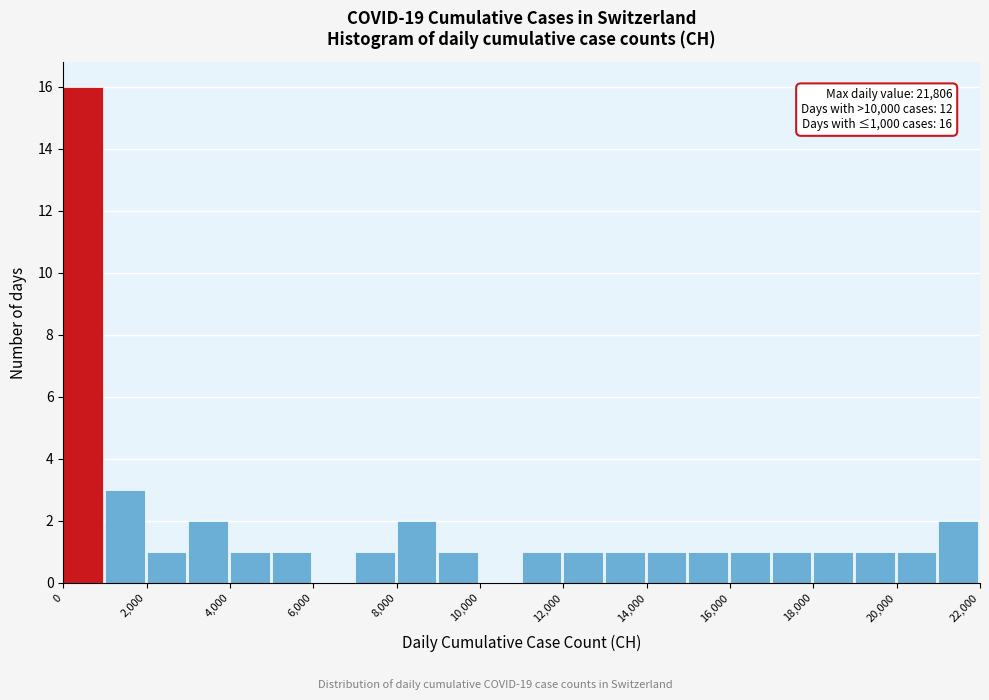

Over which range of the x-axis is the bar tallest?

0 to 1000